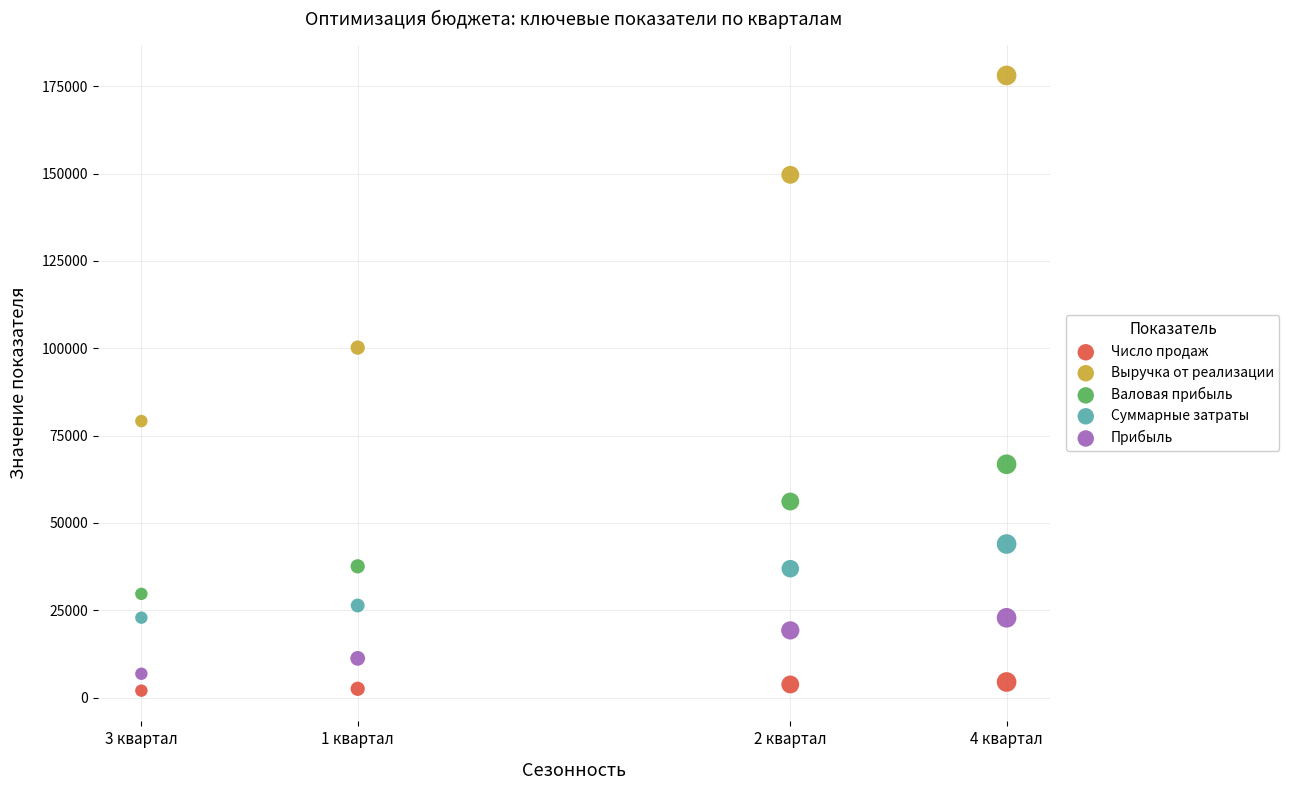

Which series has the widest spread of Y values?

Выручка от реализации